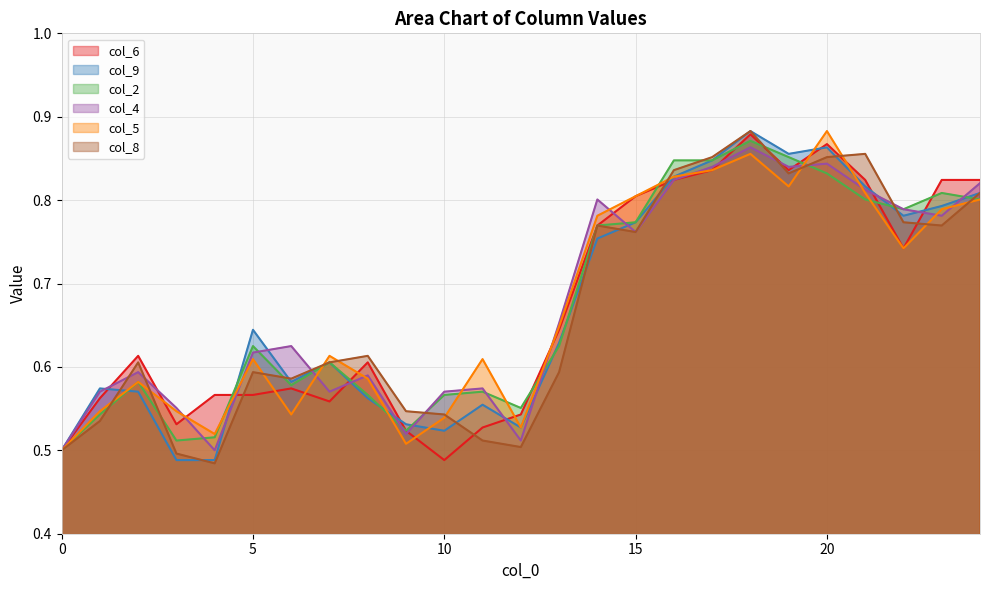

Is the value of col_8 at 15 greater than the value of col_2 at 16?

No